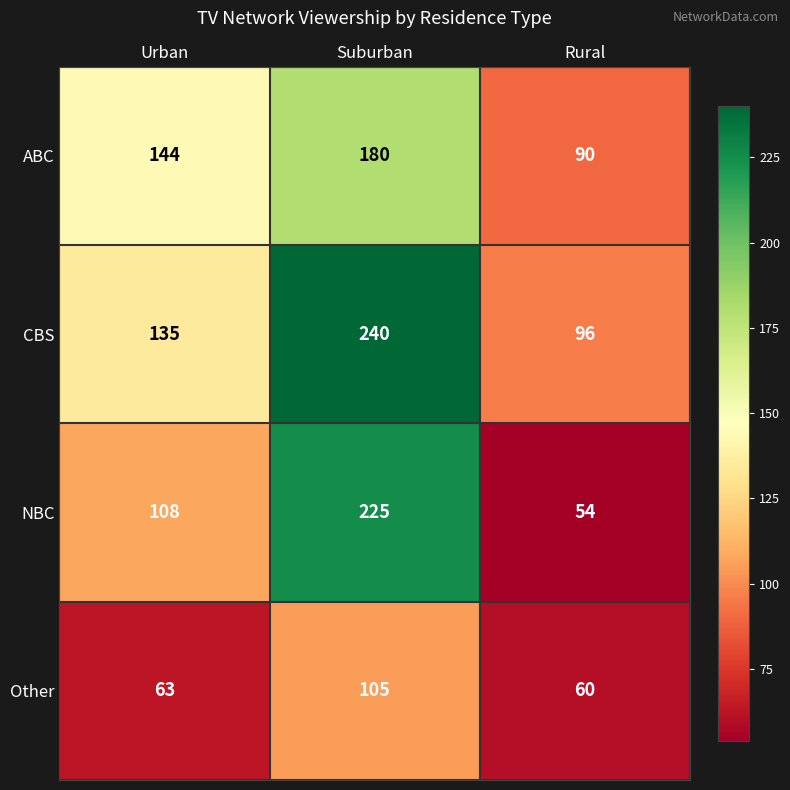

What is the sum of the ABC values at Urban and Suburban?

324